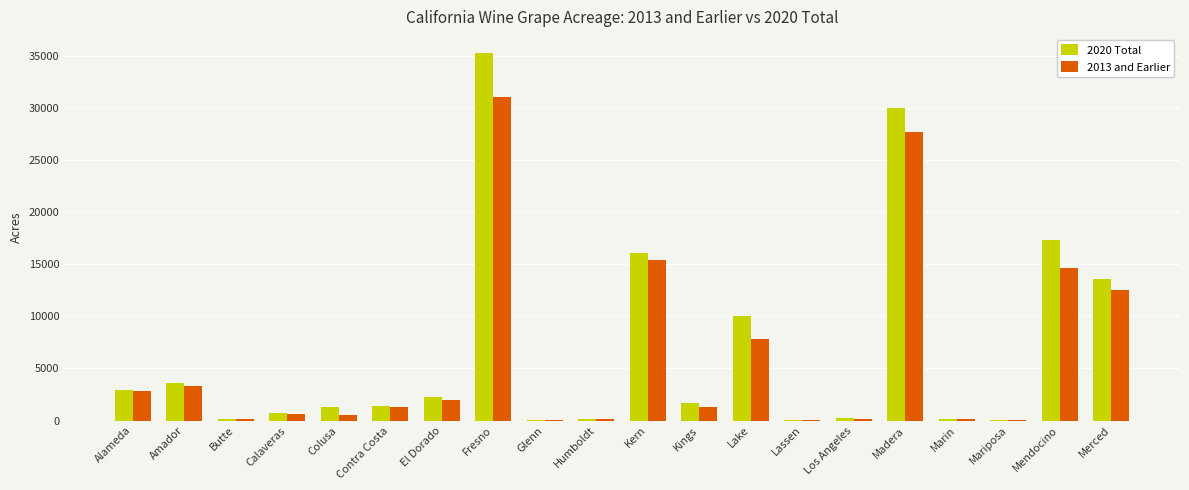

Count the number of categories in the chart.

20